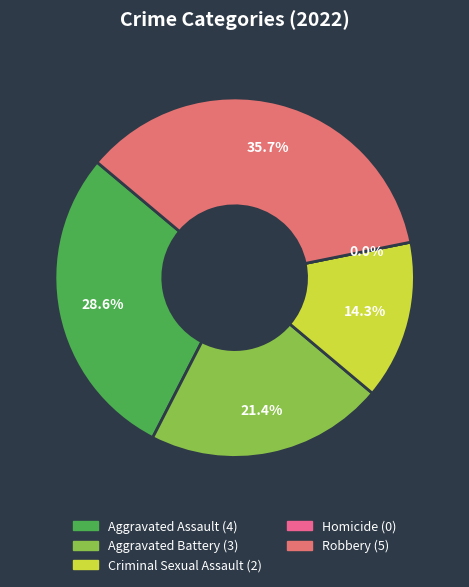

Which has a higher value, Aggravated Battery or Criminal Sexual Assault?

Aggravated Battery